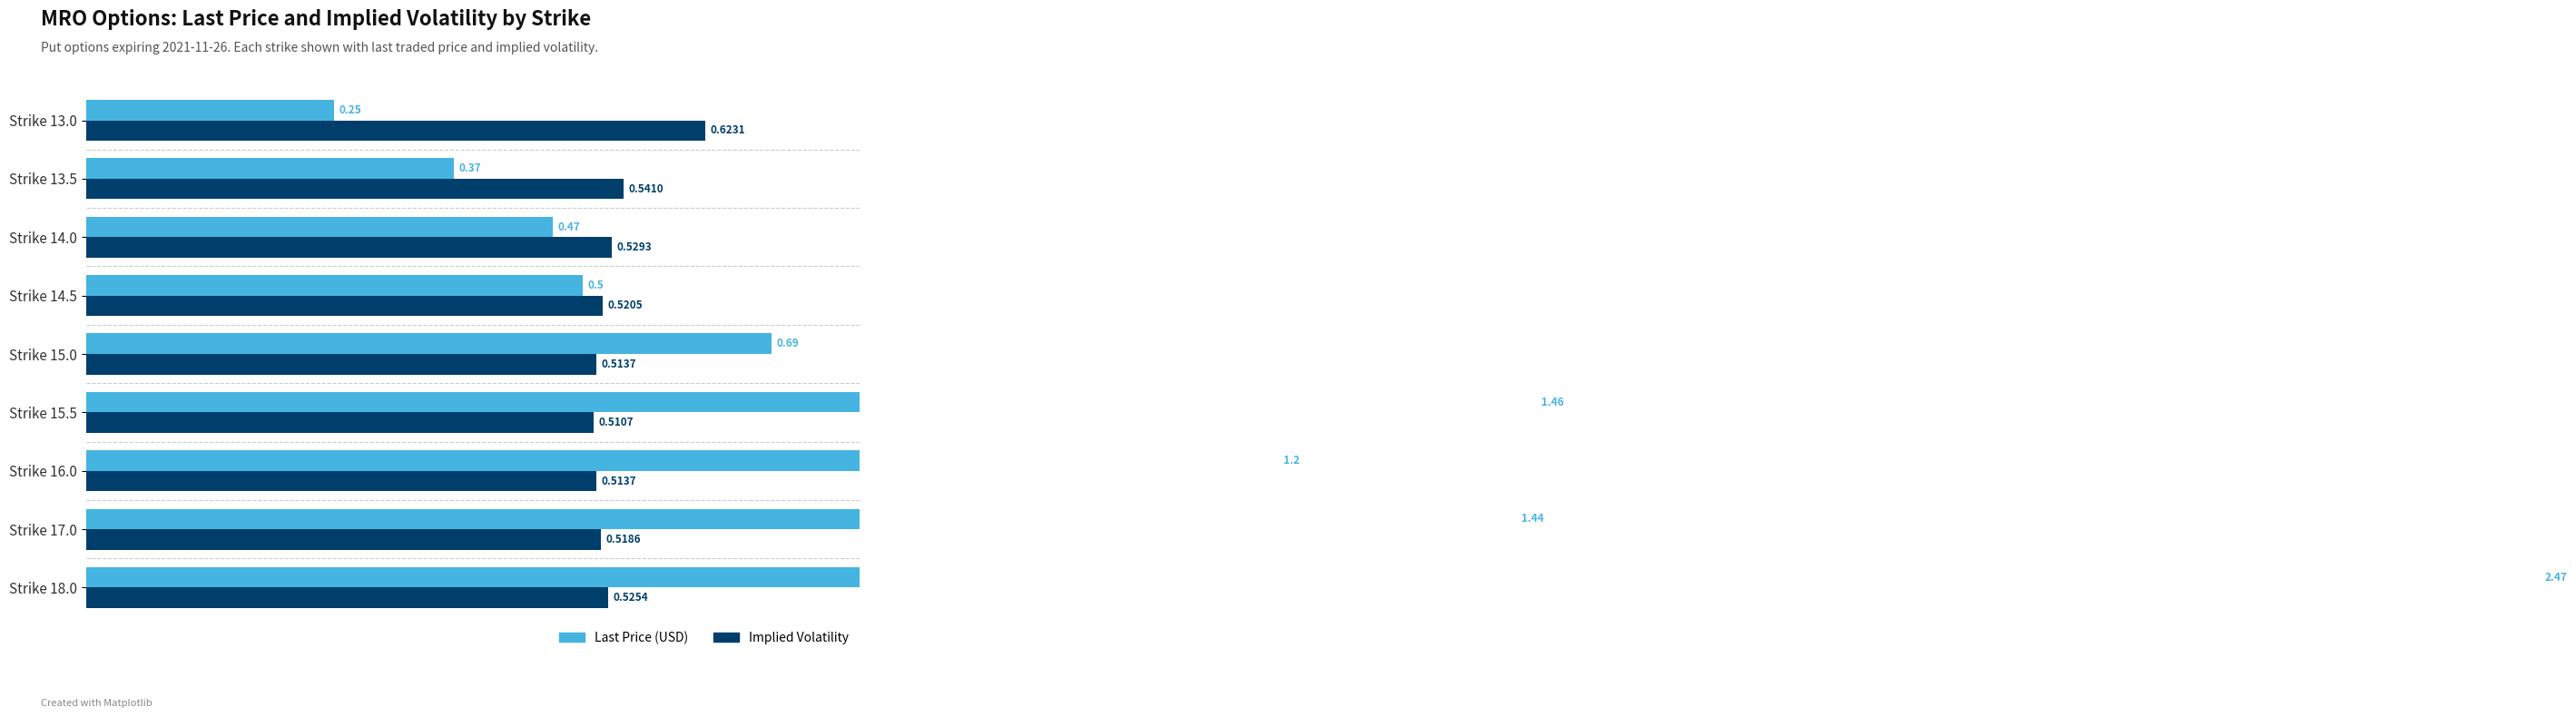

What is the maximum value for Implied Volatility?

0.6